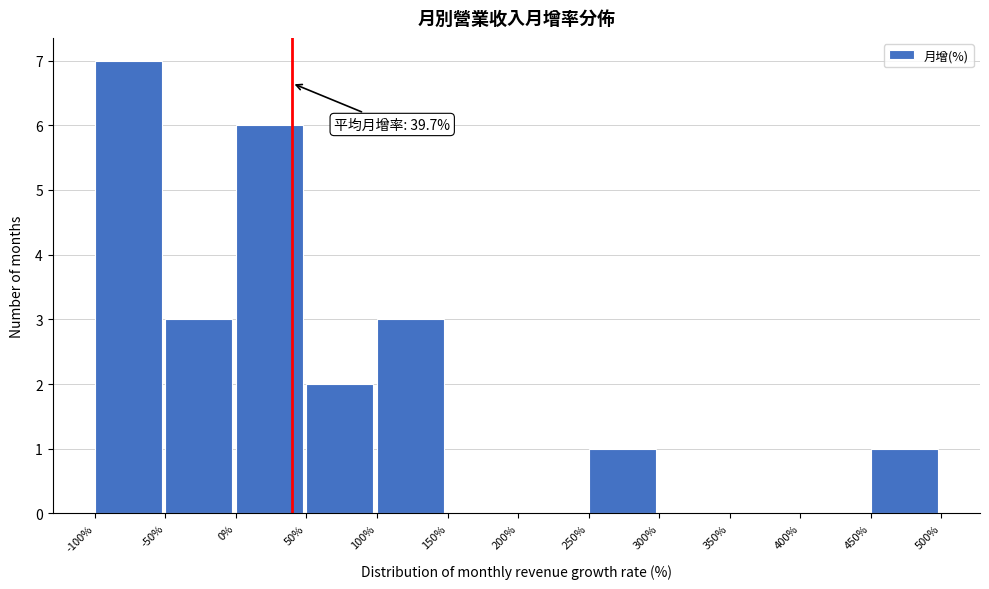

Over which range of the x-axis is the bar tallest?

-100% to -50%